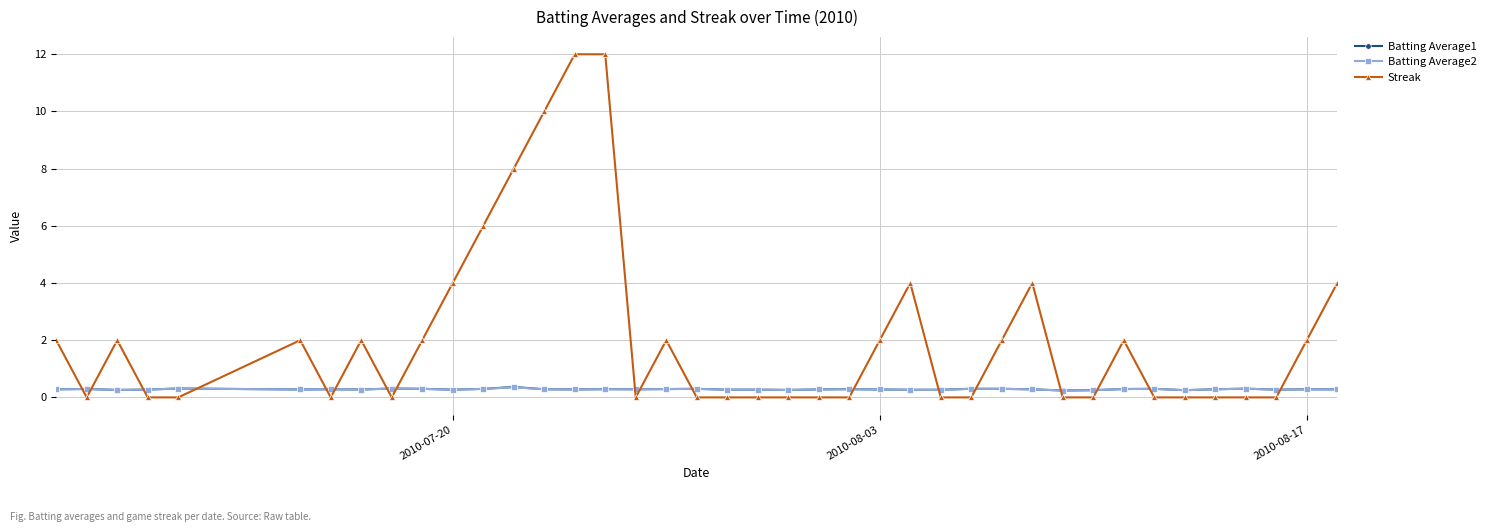

How many lines are shown in the chart?

3